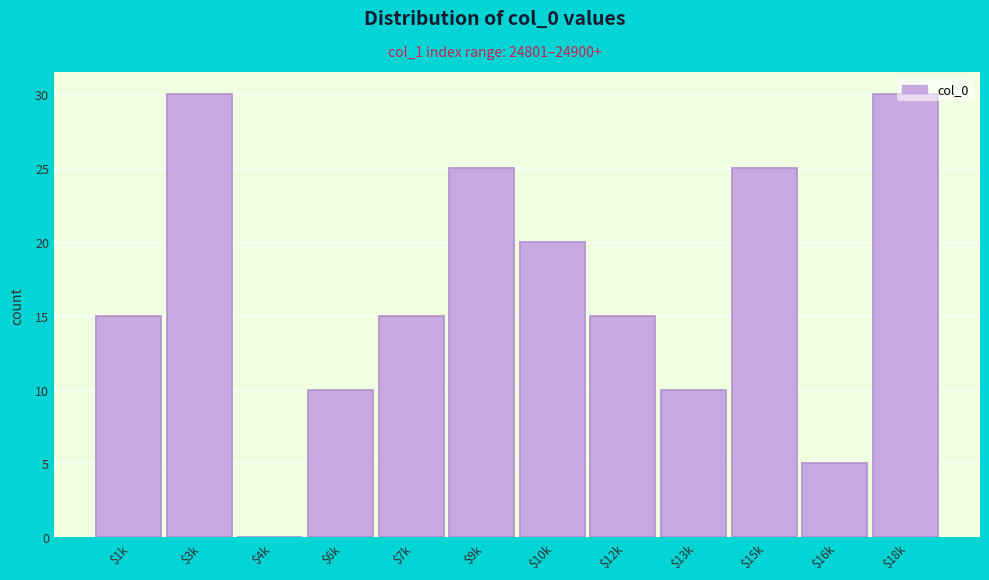

What is the sum of all values?

200